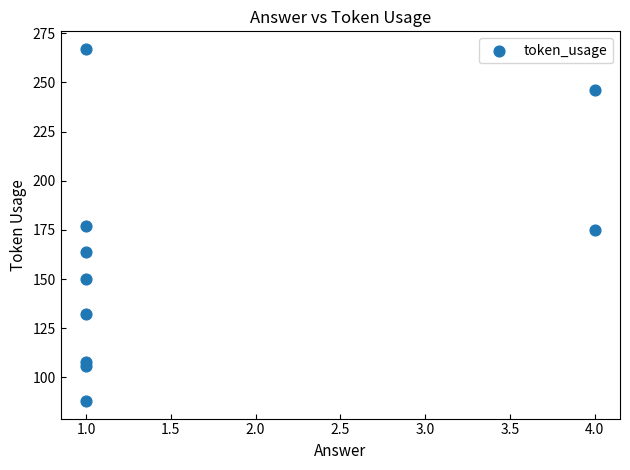

What is the range of X values (max minus min)?

3